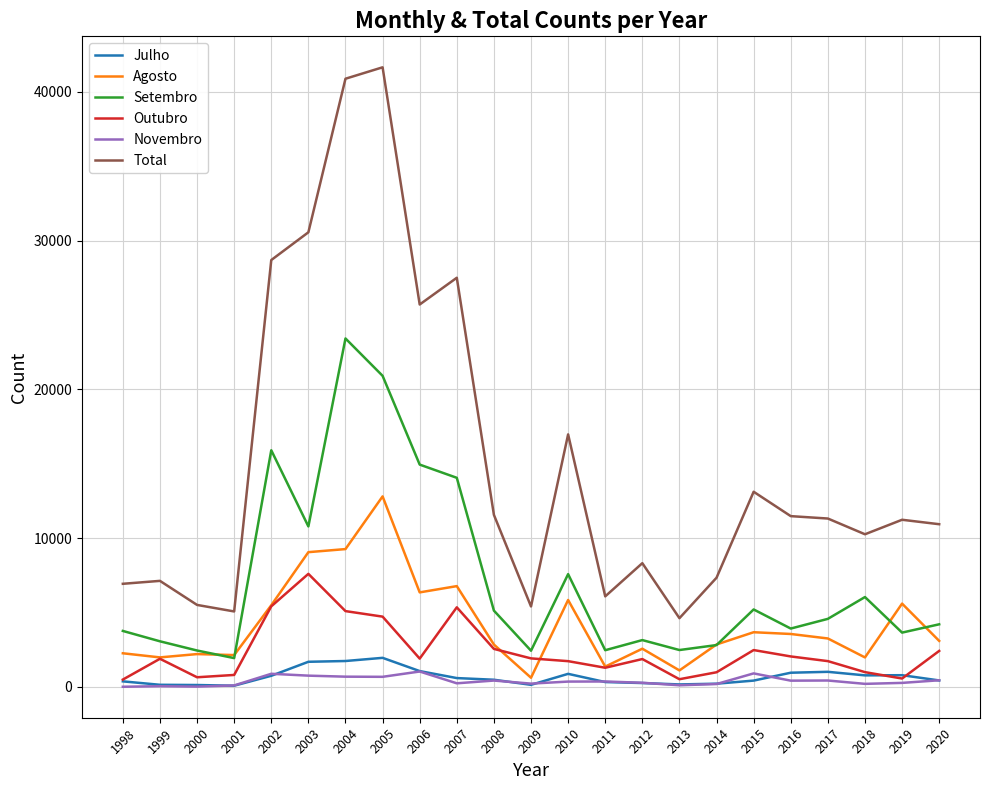

Count the number of data series in this chart.

6